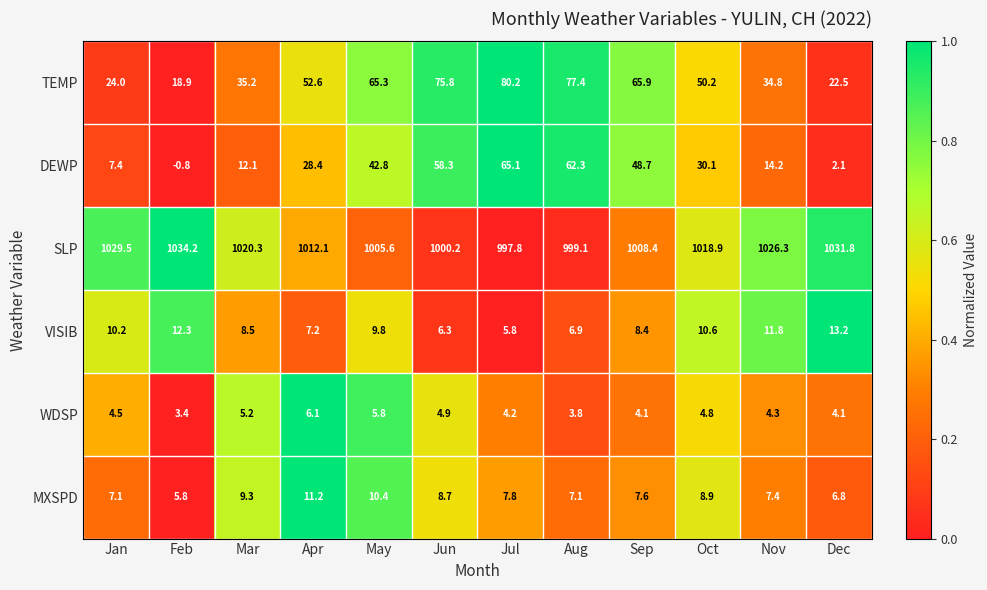

What is the total value across all series at Oct?

1123.5